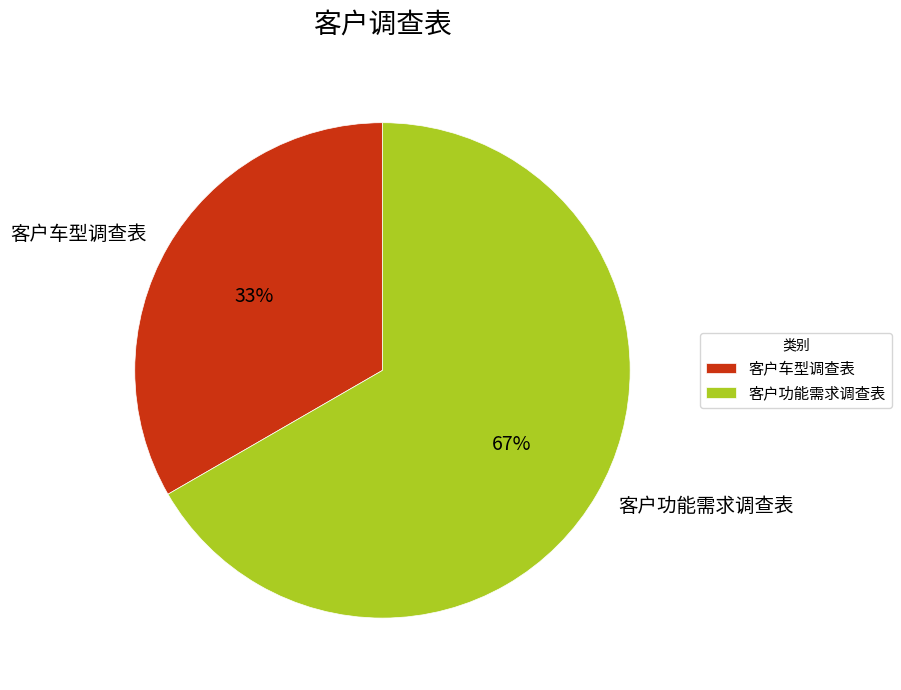

How many slices are in this pie chart?

2